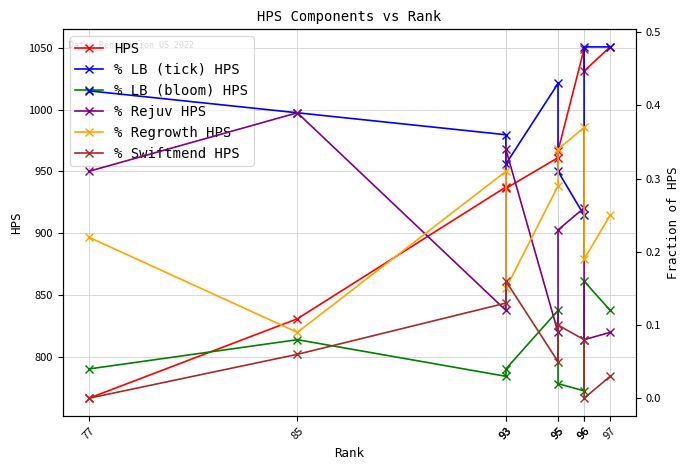

Is the value of % LB (tick) HPS at 77 greater than the value of % Rejuv HPS at 95?

Yes